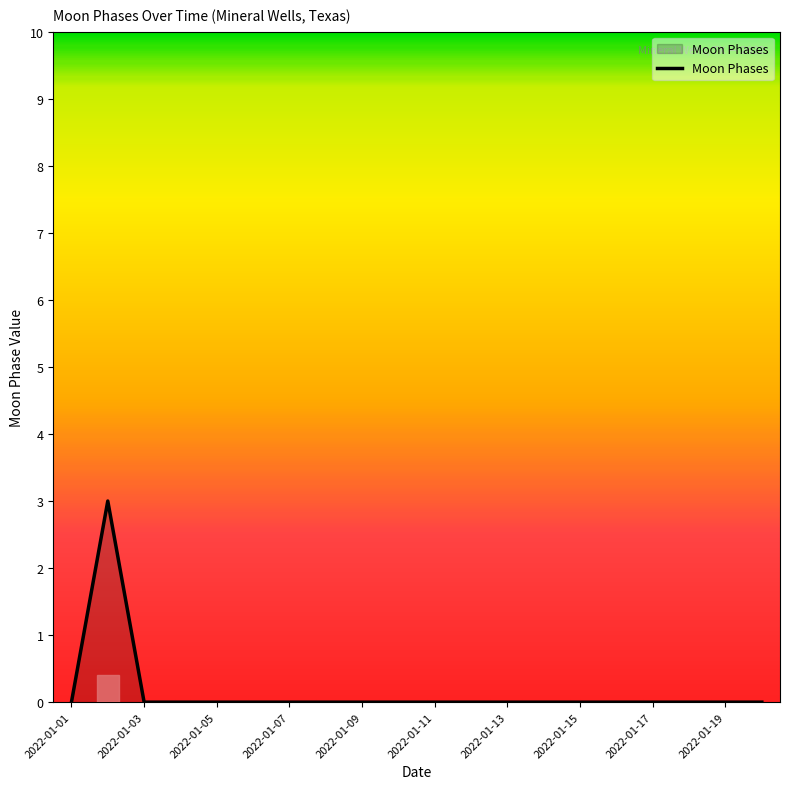

What is the greatest value displayed?

3